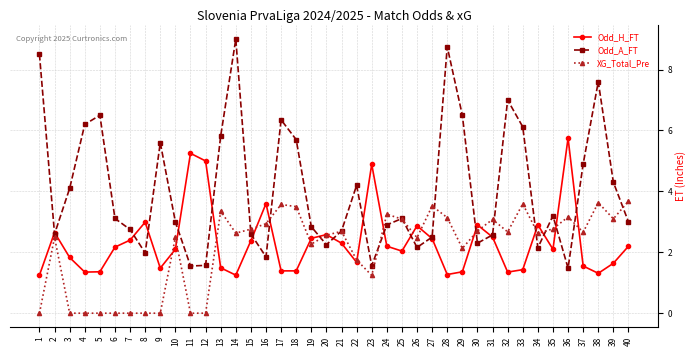

Is the value of Odd_H_FT at 26 greater than the value of XG_Total_Pre at 12?

Yes